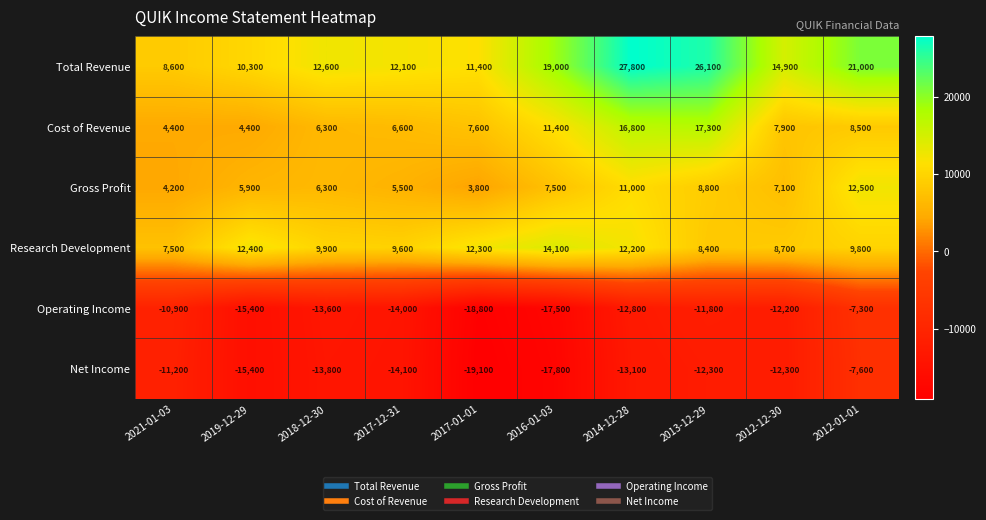

Which series has the largest total across all categories?

Total Revenue